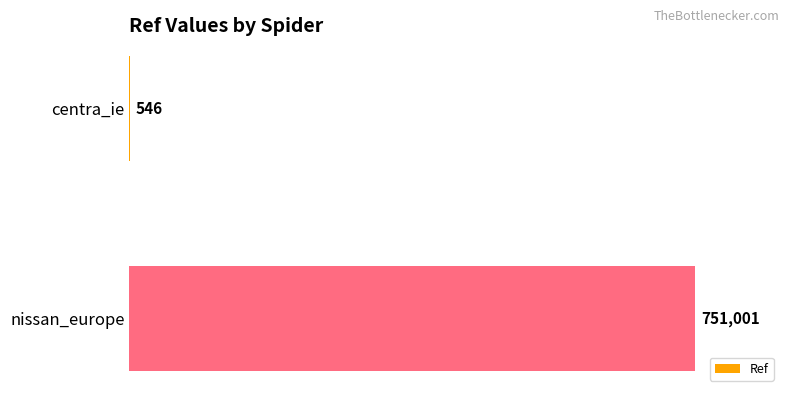

Count the number of categories in the chart.

2